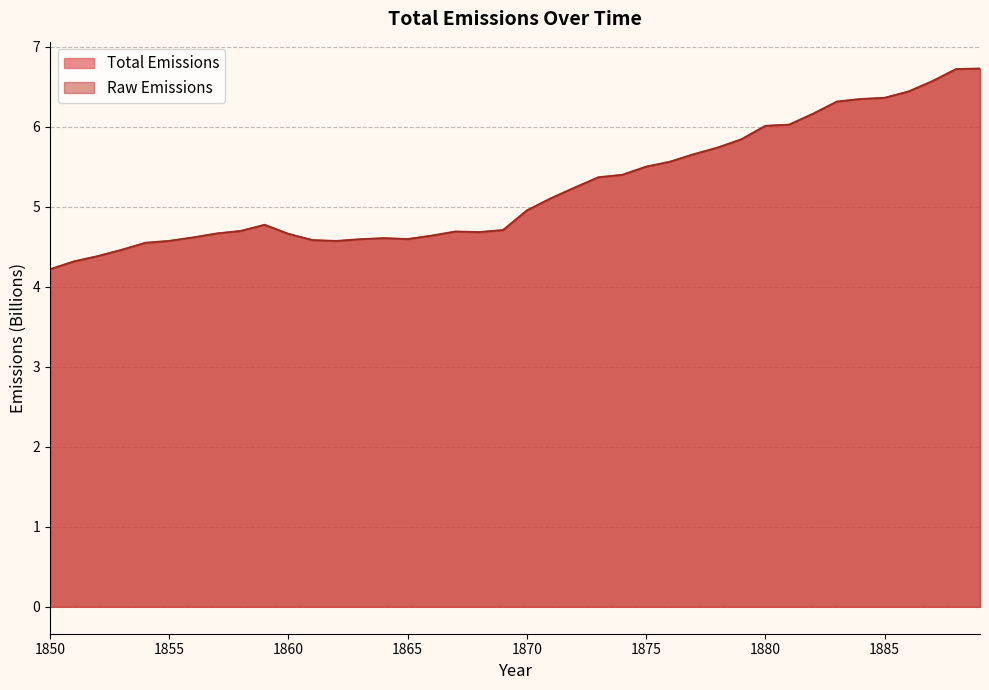

Which series changed the most between 1864 and 1886?

Total Emissions